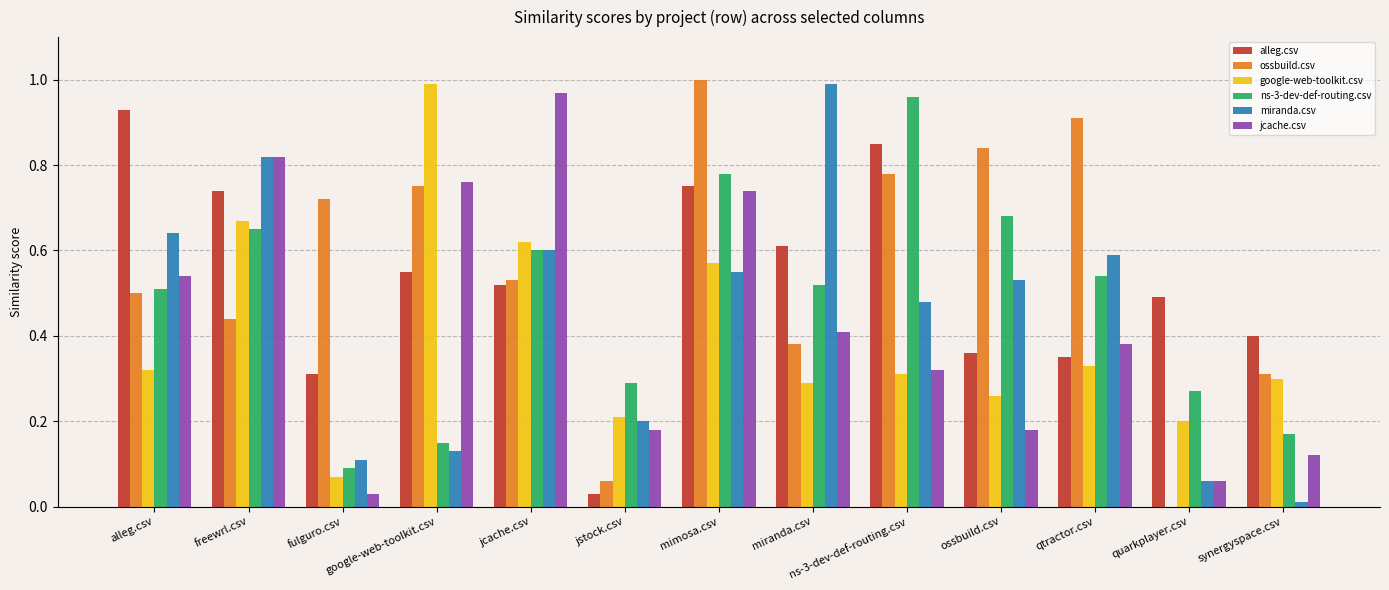

True or false: alleg.csv has a value of 0.6 at google-web-toolkit.csv.

True